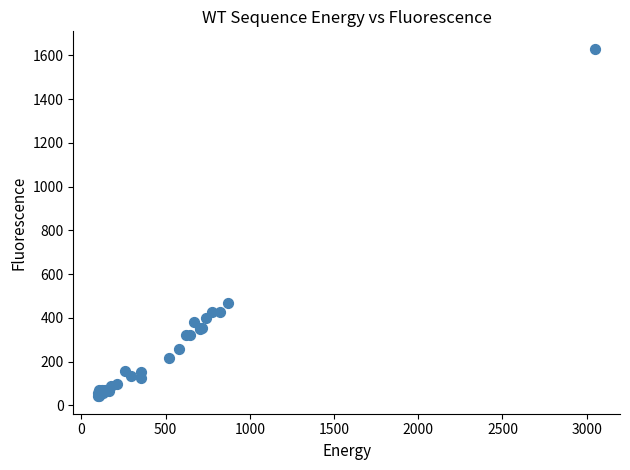

What Y value in the scatter plot is closest to 836?

466